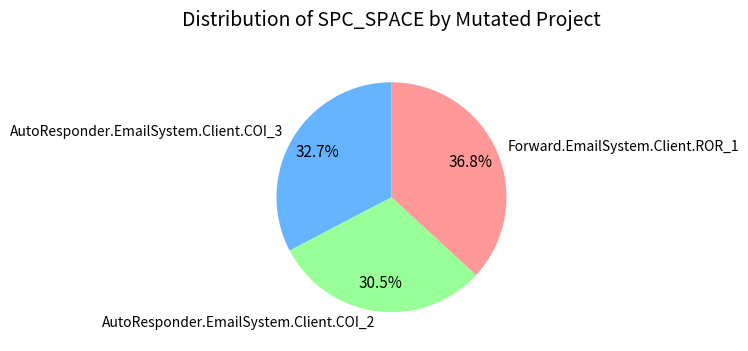

Count the number of slices in the pie.

3